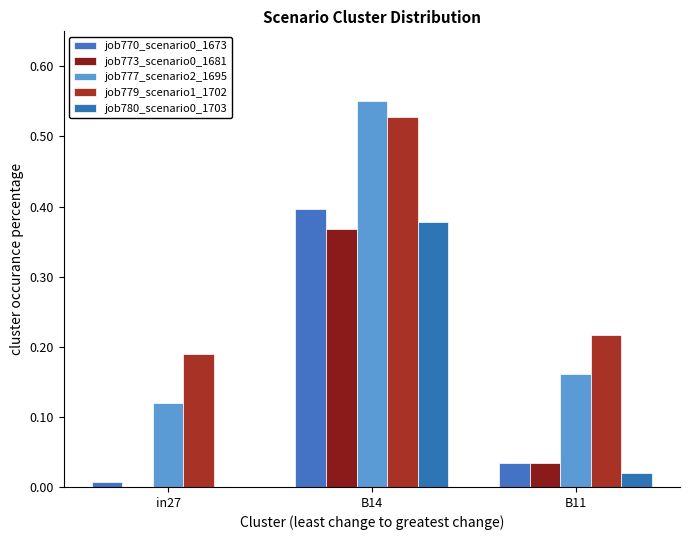

What is the difference between the job779_scenario1_1702 values at B14 and B11?

0.3